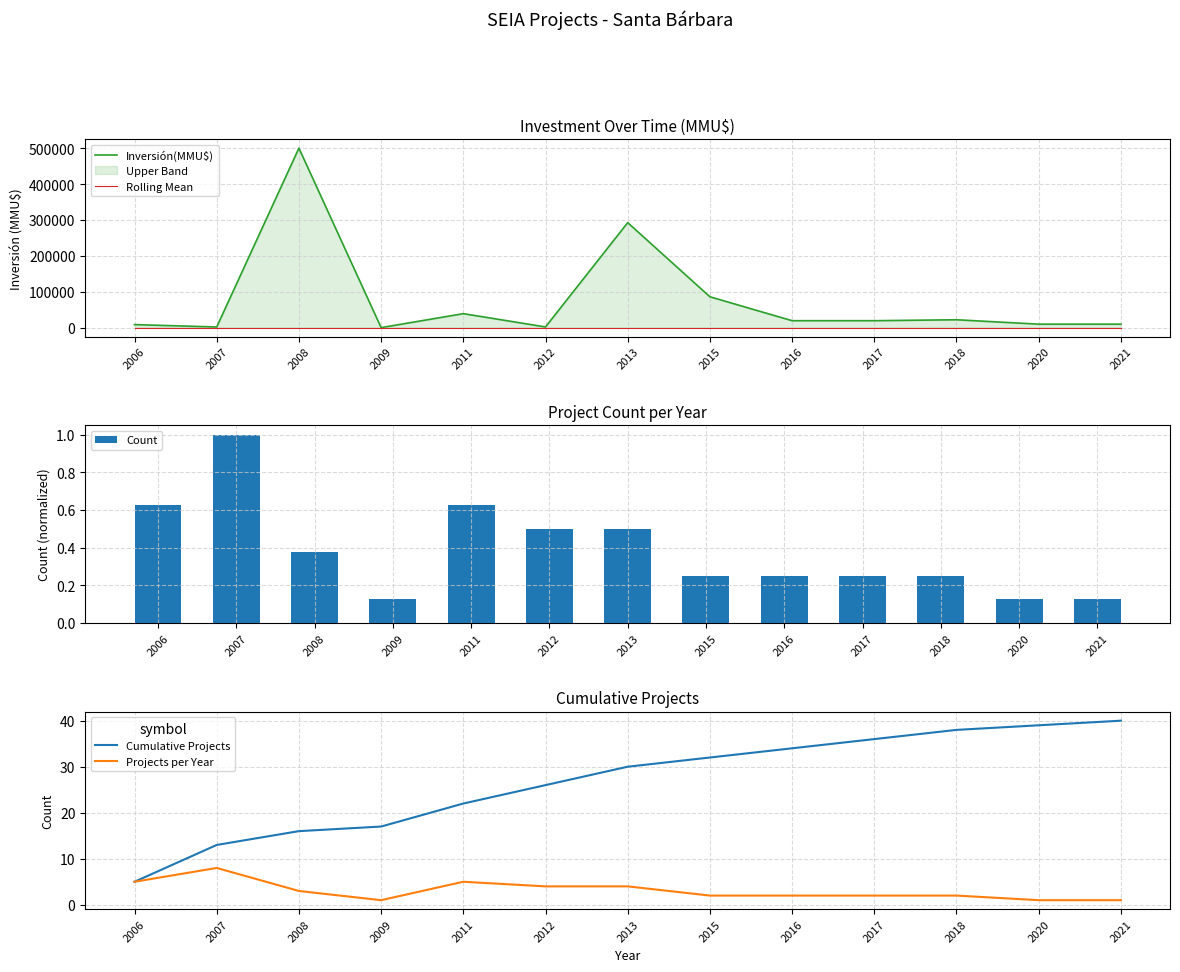

Rank the series by their maximum value, from highest to lowest.

Inversión(MMU$), Cumulative Projects, Projects per Year, Count, Rolling Mean